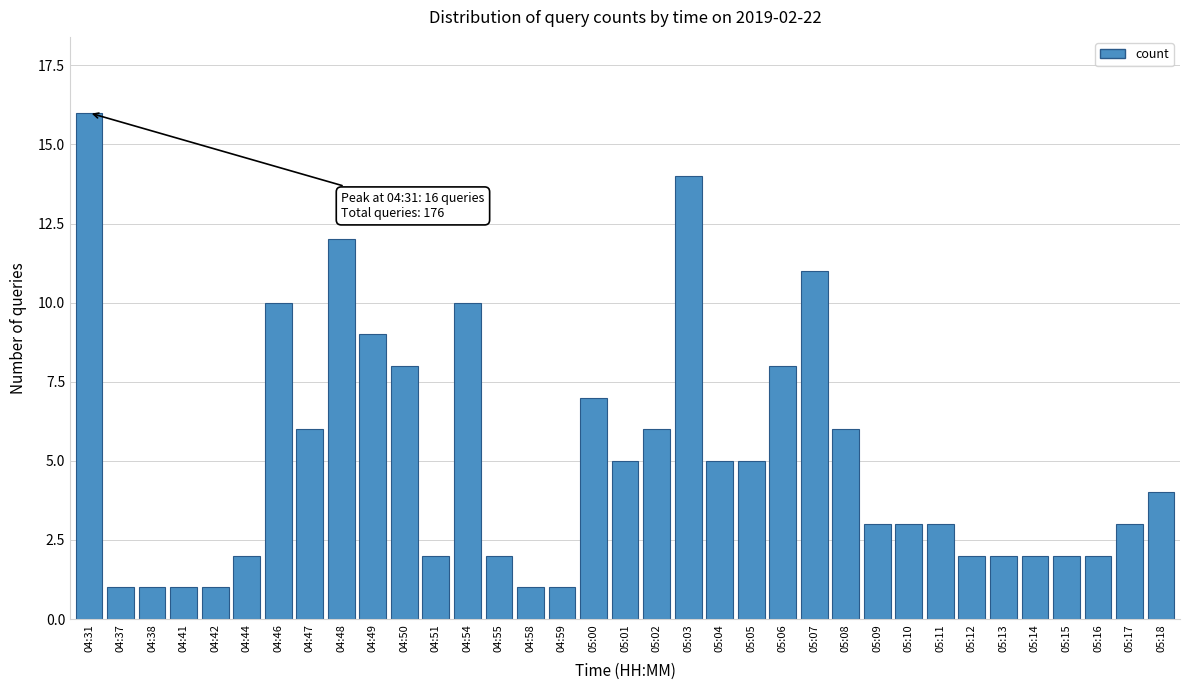

What is the maximum value shown in the chart?

16